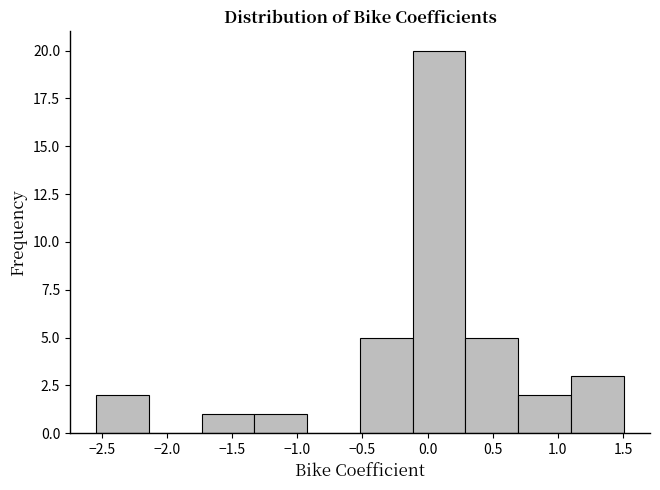

Reading left to right, list every bar in this chart as the range it spans on the x-axis followed by its height. Neither the bar edges nor the heights are printed on the chart, so give them approximately, as read against the axes.

-2.55 to -2.15: 2
-2.15 to -1.75: 0
-1.75 to -1.35: 1
-1.35 to -0.90: 1
-0.90 to -0.50: 0
-0.50 to -0.10: 5
-0.10 to 0.30: 20
0.30 to 0.70: 5
0.70 to 1.10: 2
1.10 to 1.50: 3